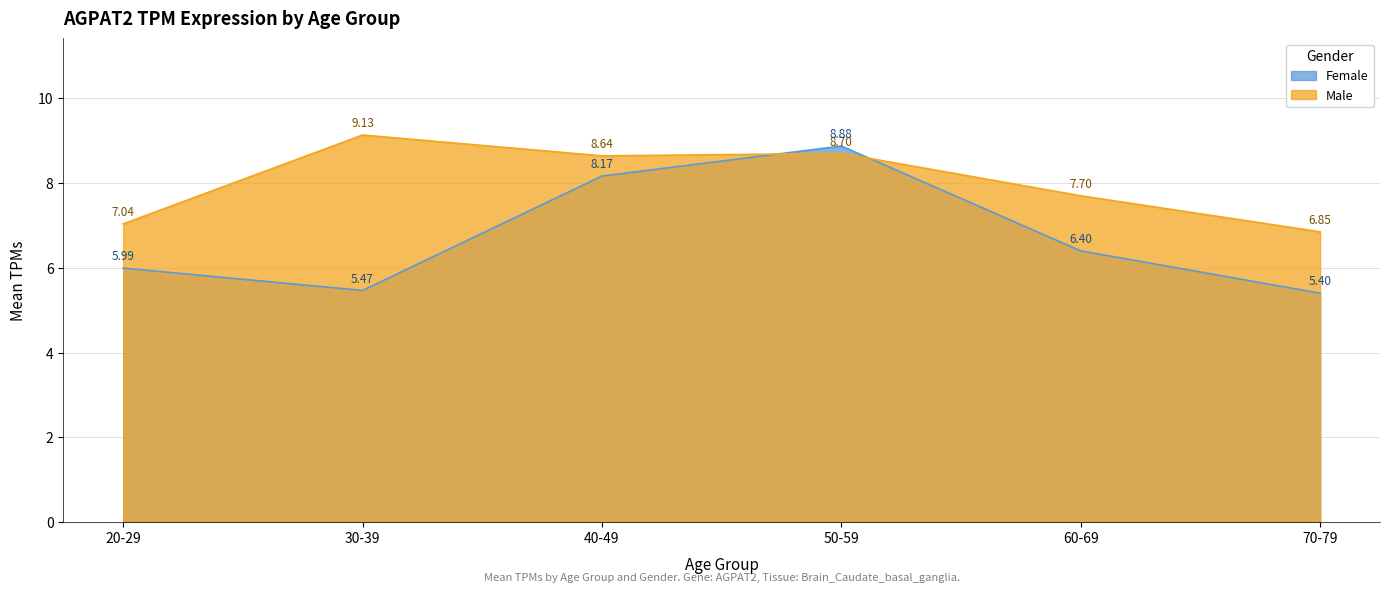

Rank the categories by value from highest to lowest.

50-59, 40-49, 60-69, 20-29, 30-39, 70-79